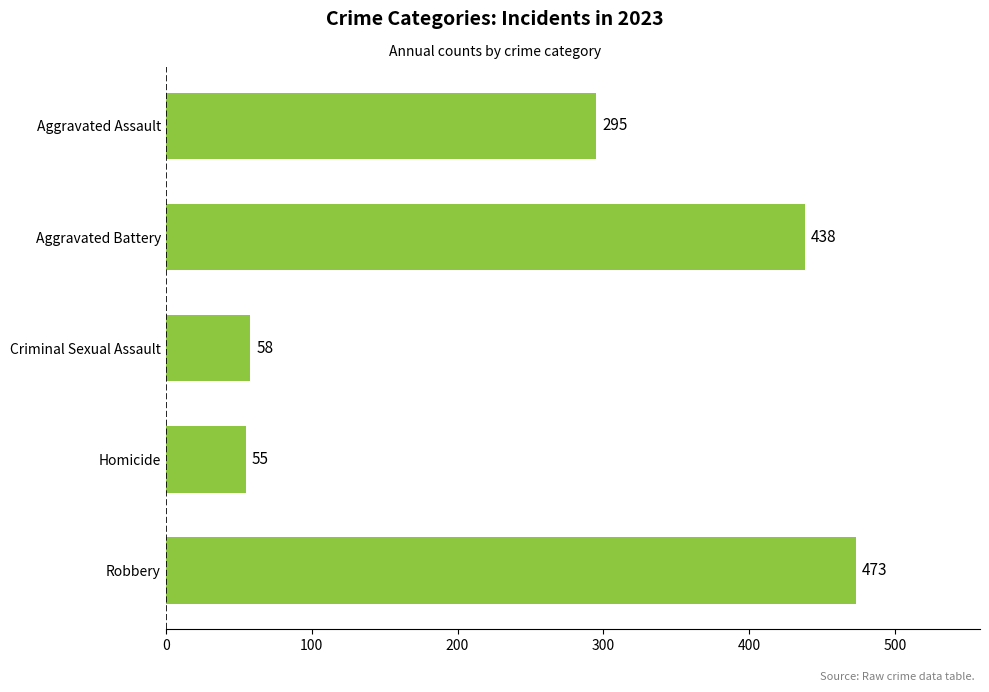

True or false: the data shows 172 at Aggravated Battery.

False